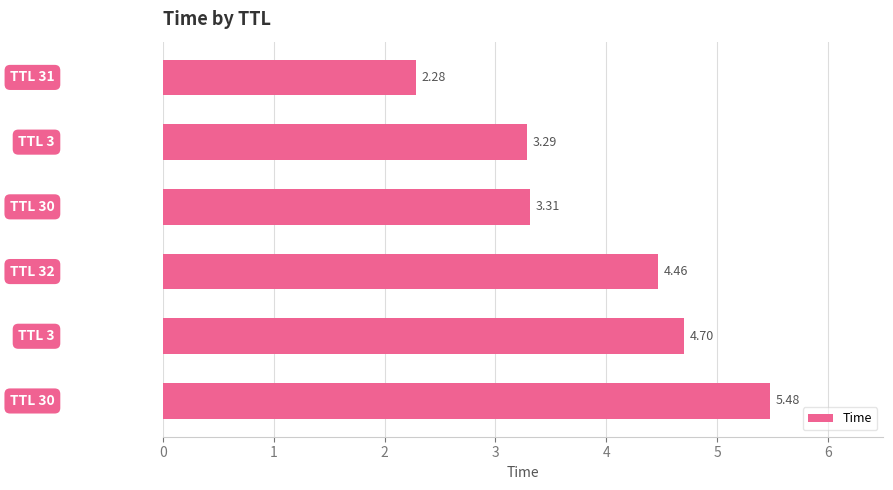

What is the difference between the maximum and second lowest values?

2.2